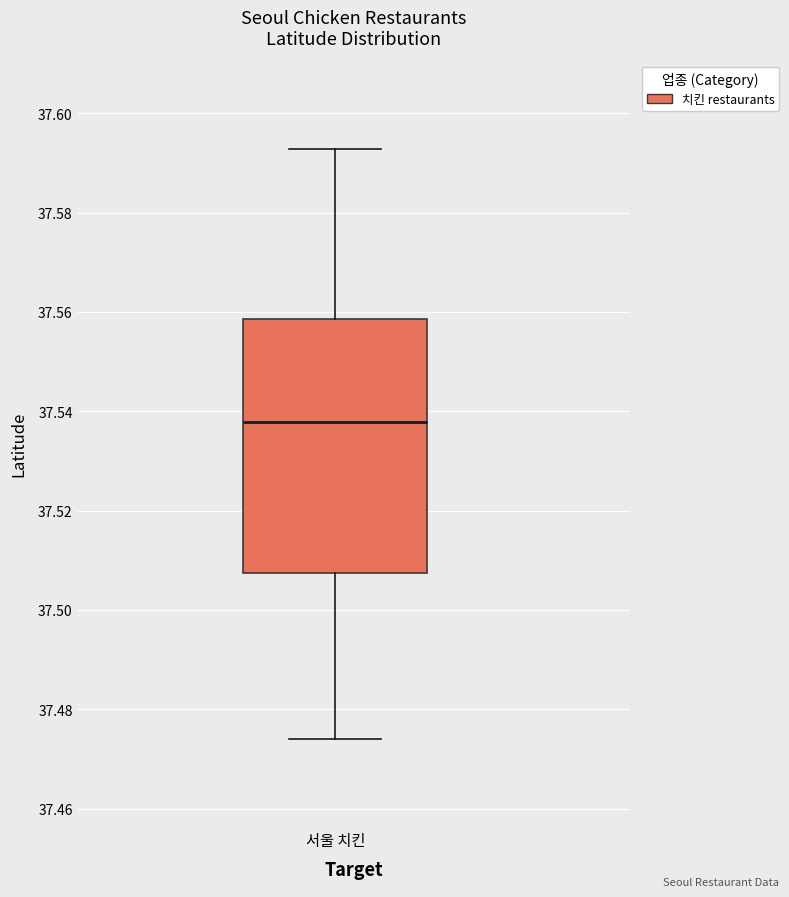

Read this box plot against the y-axis: the position of the median line, the range covered by the box, and the ends of both whiskers. The values are not printed on the chart, so give them approximately, as read against the axis.

median 37.538, box 37.508 to 37.558, whiskers 37.474 to 37.592